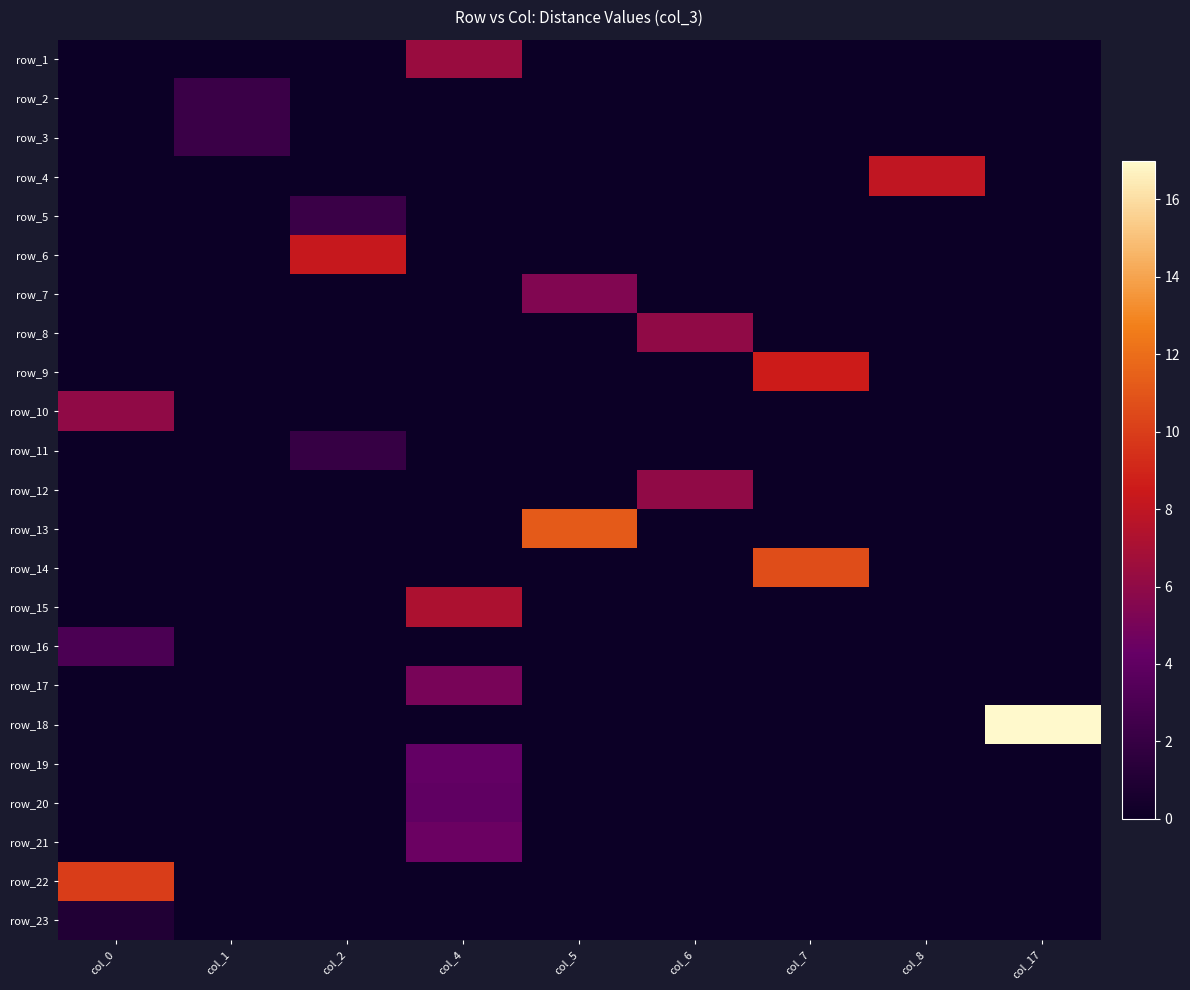

Is it true that row_21 equals -5.2 at col_1?

False